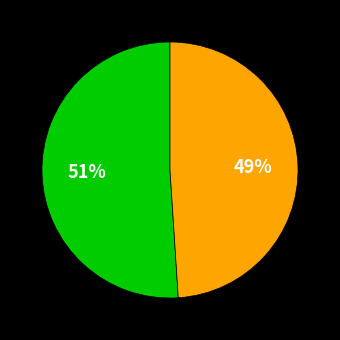

To the nearest percent, what is the difference between the largest and smallest slice percentages?

2%